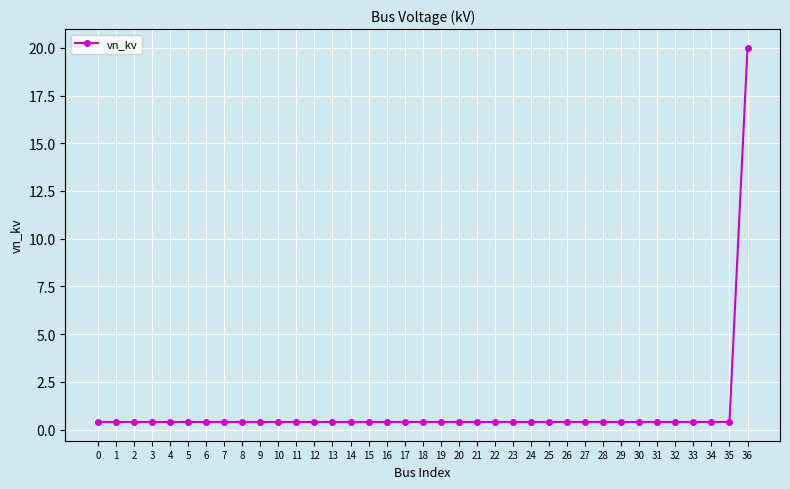

What is the value of the 18th point from the left?

0.4